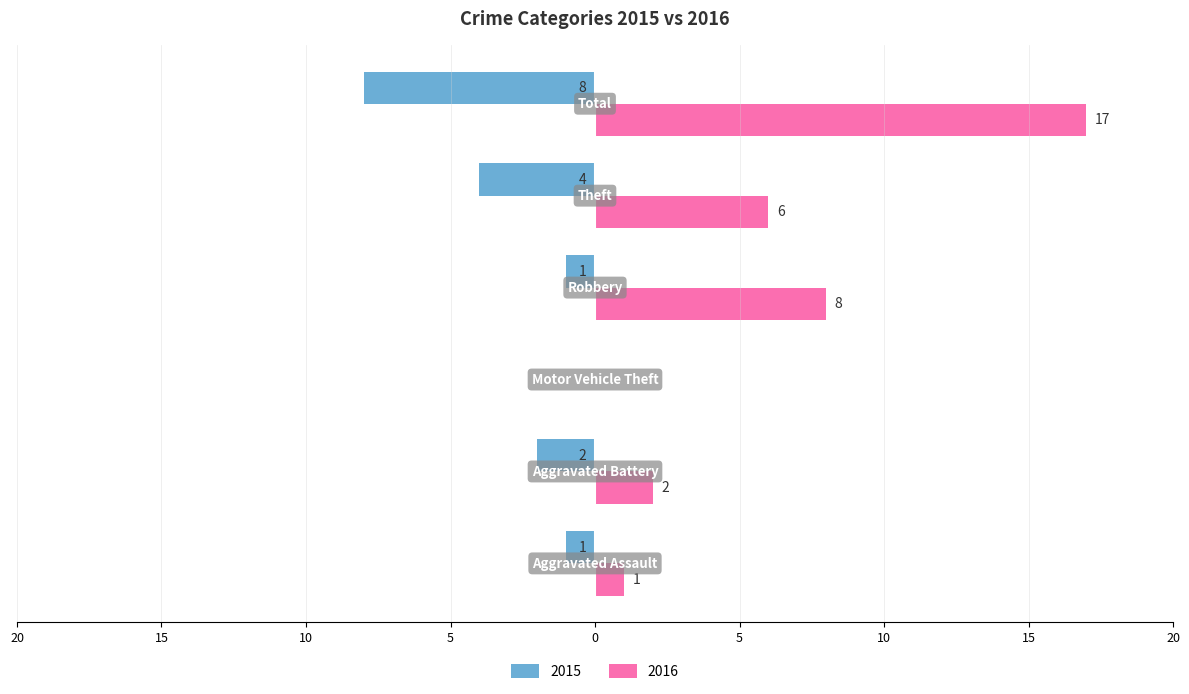

At which category is the sum across all series the highest?

Total